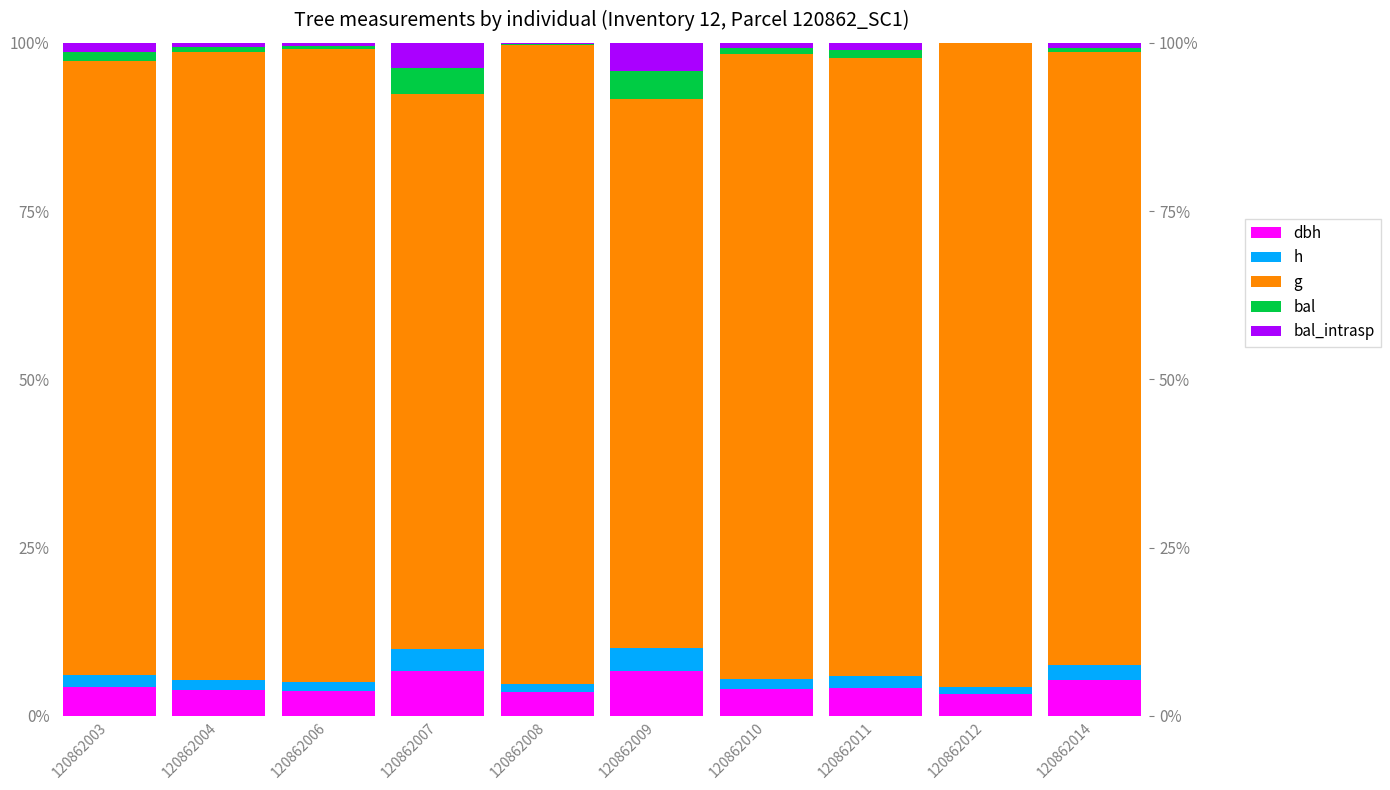

What is the sum of the h values at 120862003 and 120862006?

3.1